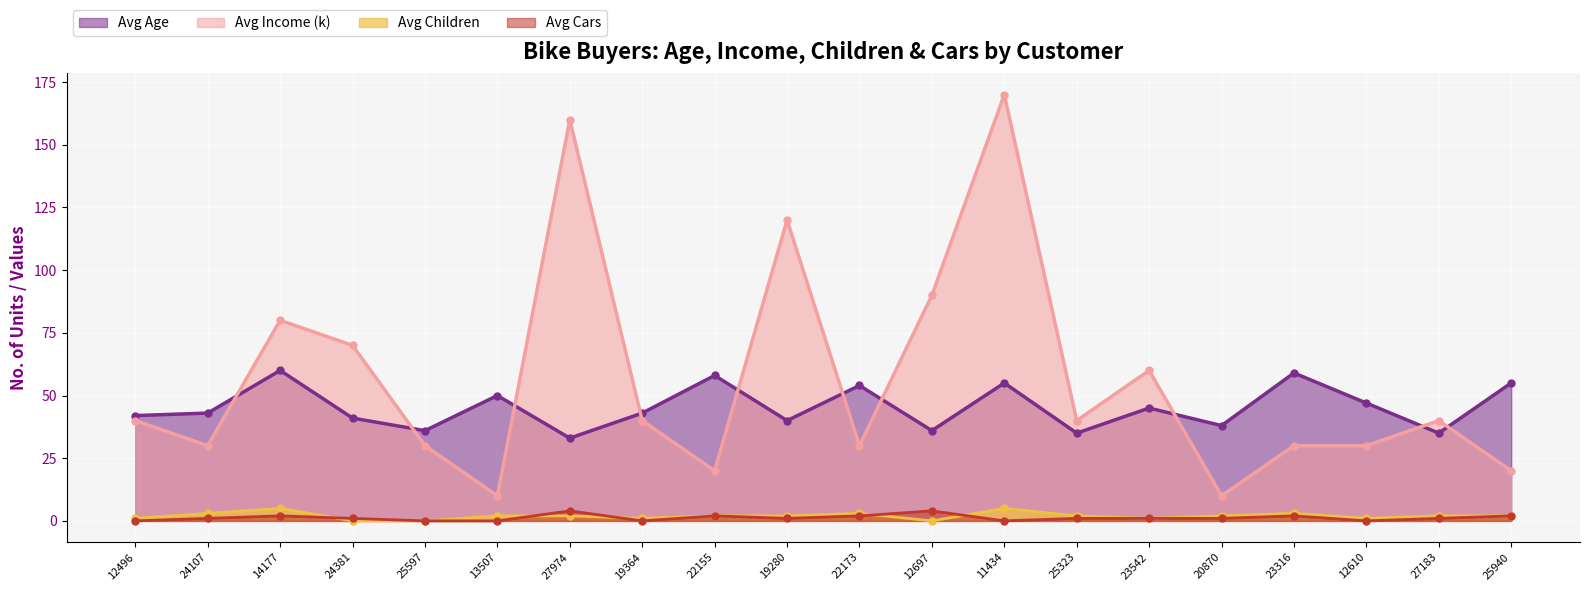

How many lines are shown in the chart?

4